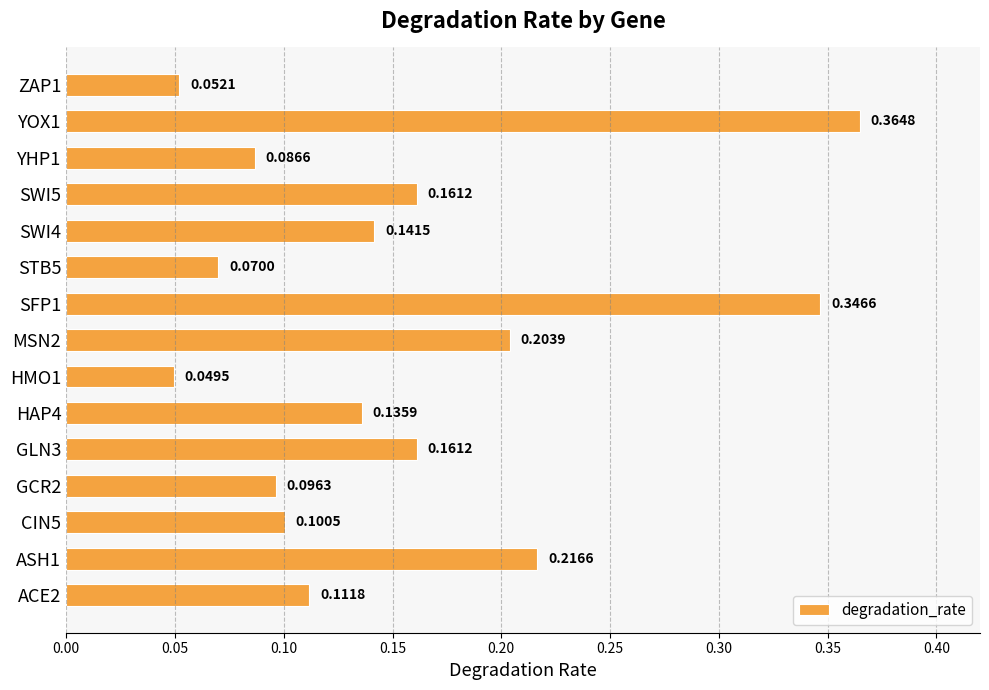

What is the change in value from MSN2 to SFP1?

+0.1